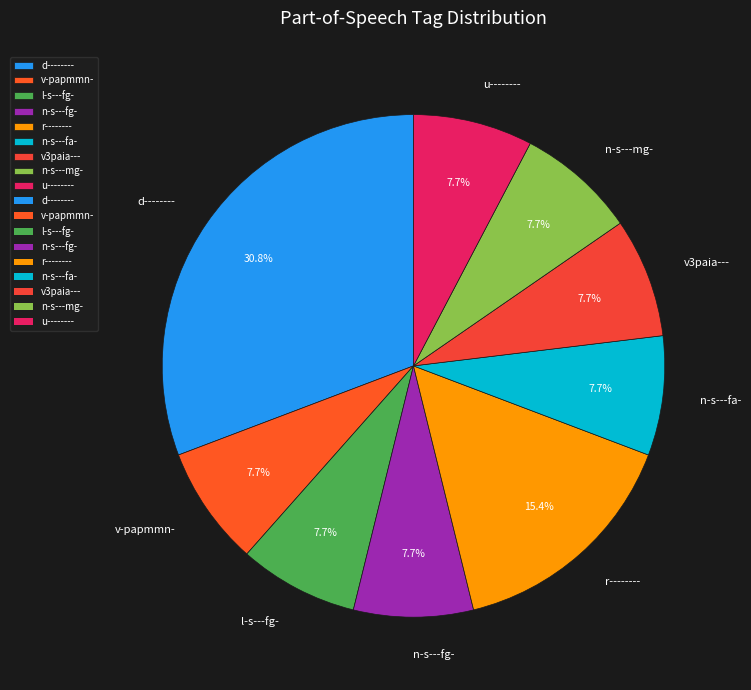

Which slice is the largest?

d--------